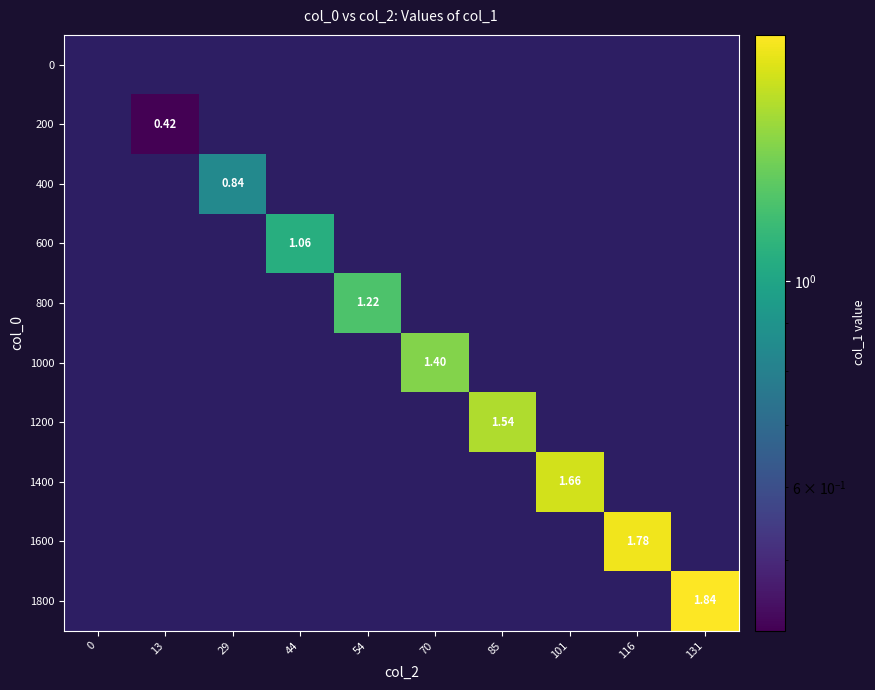

What is the greatest value displayed?

1.8